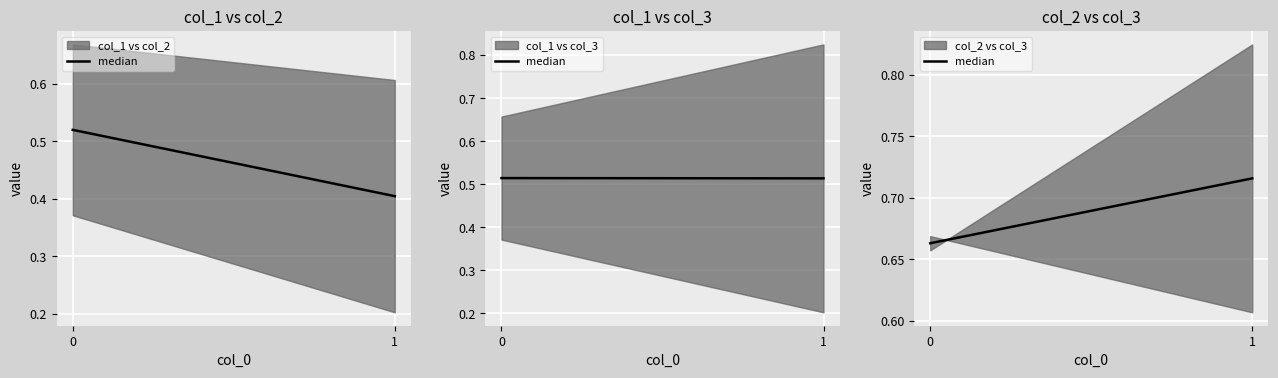

Rank the categories by value from highest to lowest.

1, 0